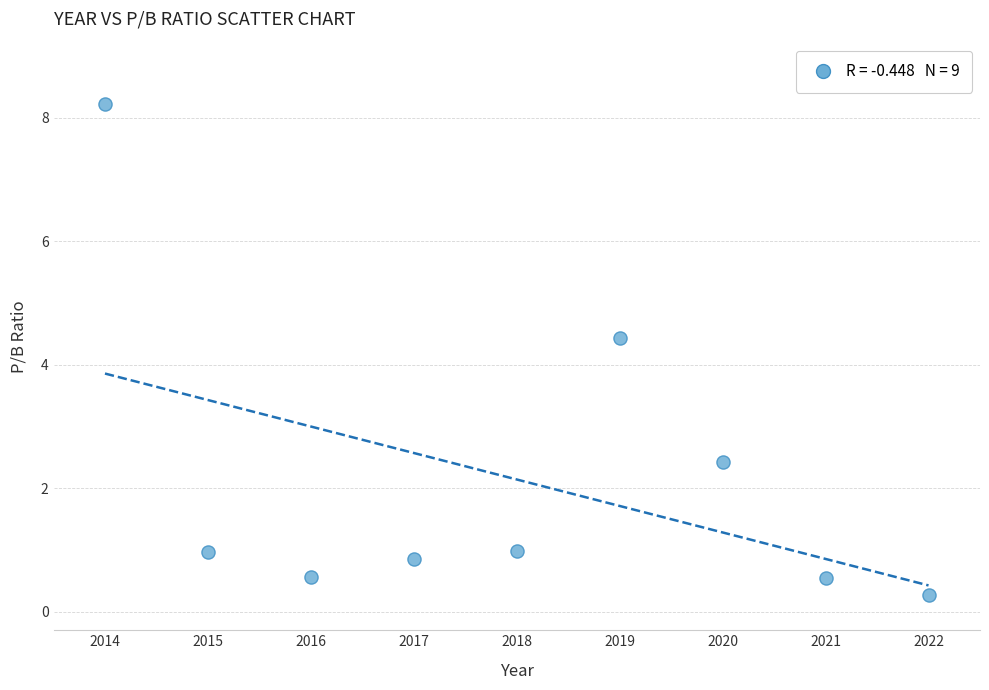

What Y value in the scatter plot is closest to 4?

4.4